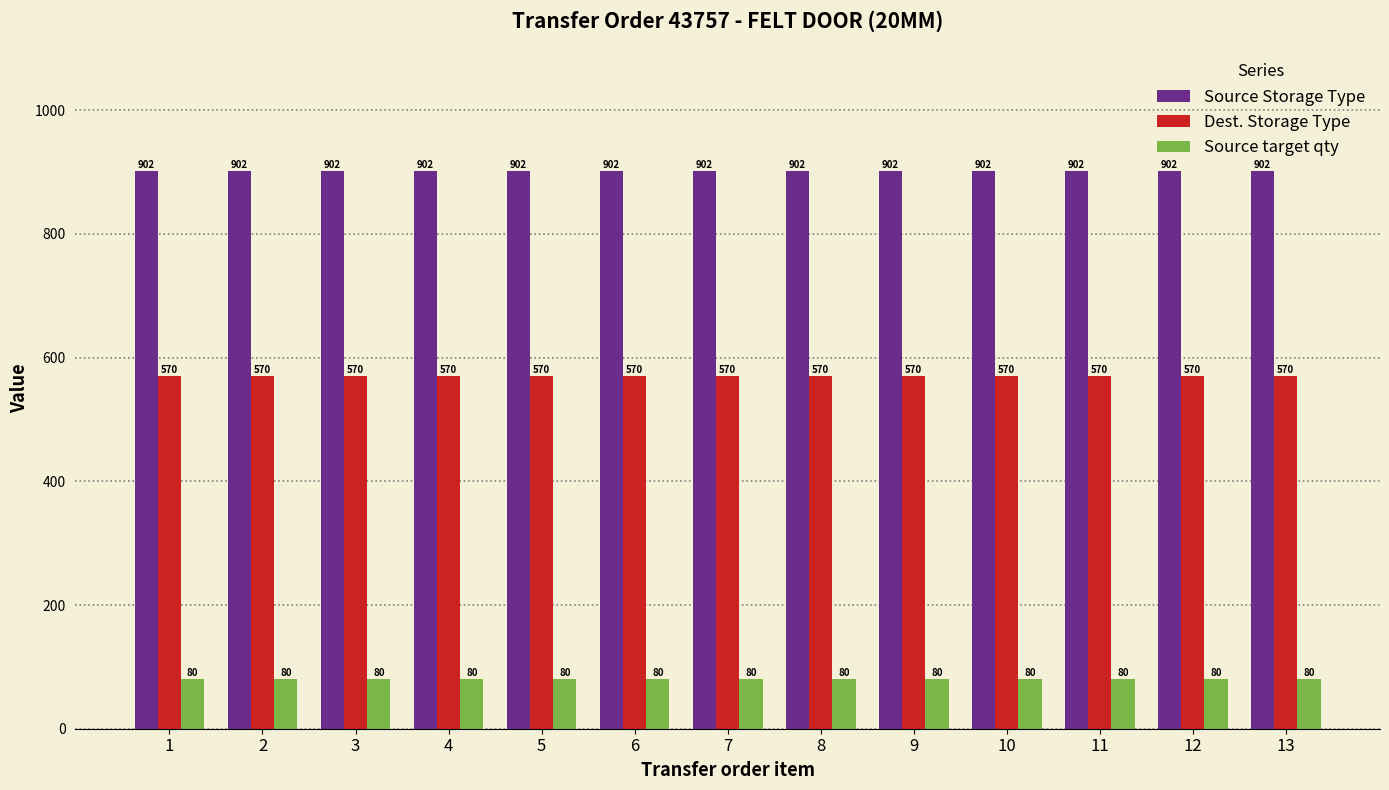

Is the value of Source target qty at 3 greater than the value of Source Storage Type at 3?

No